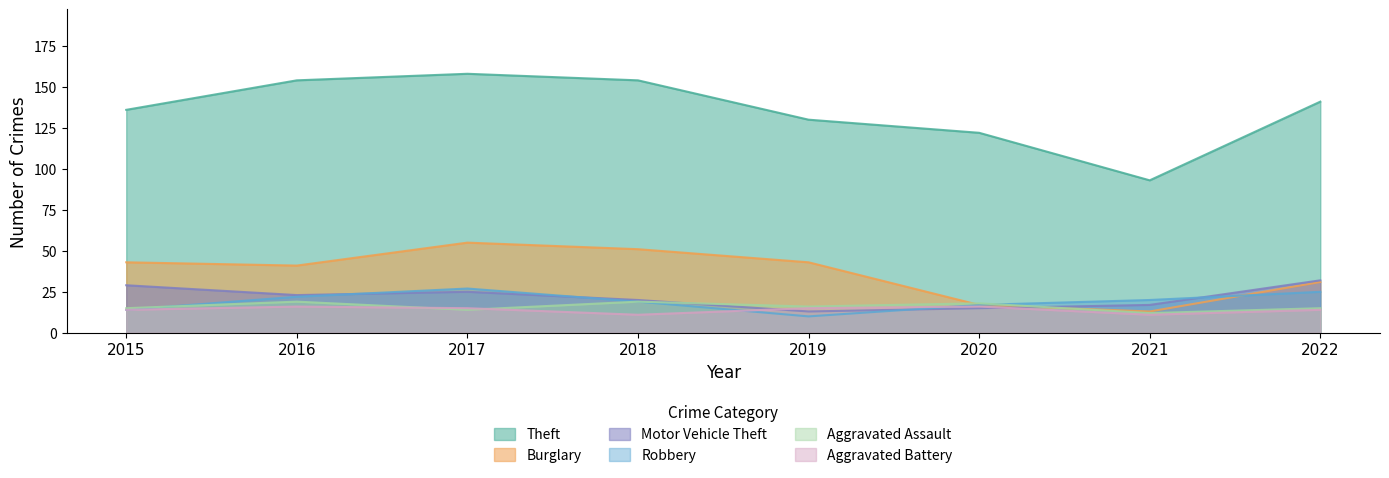

How many times do Aggravated Battery and Robbery cross each other?

2